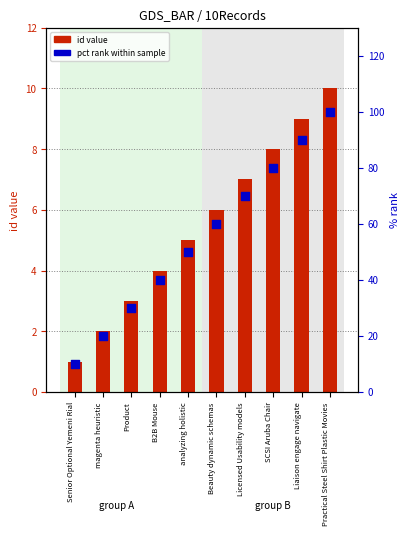

At how many categories does at least one series exceed 23?

8